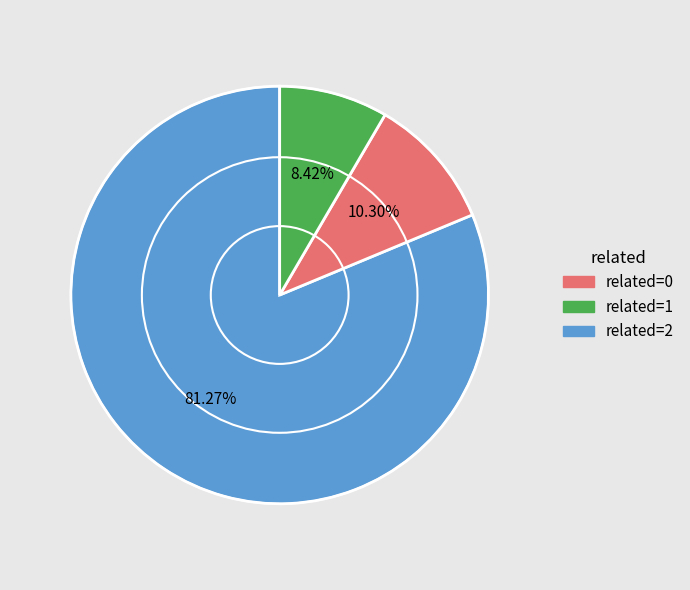

Does related=0 represent more than half of the total?

Yes